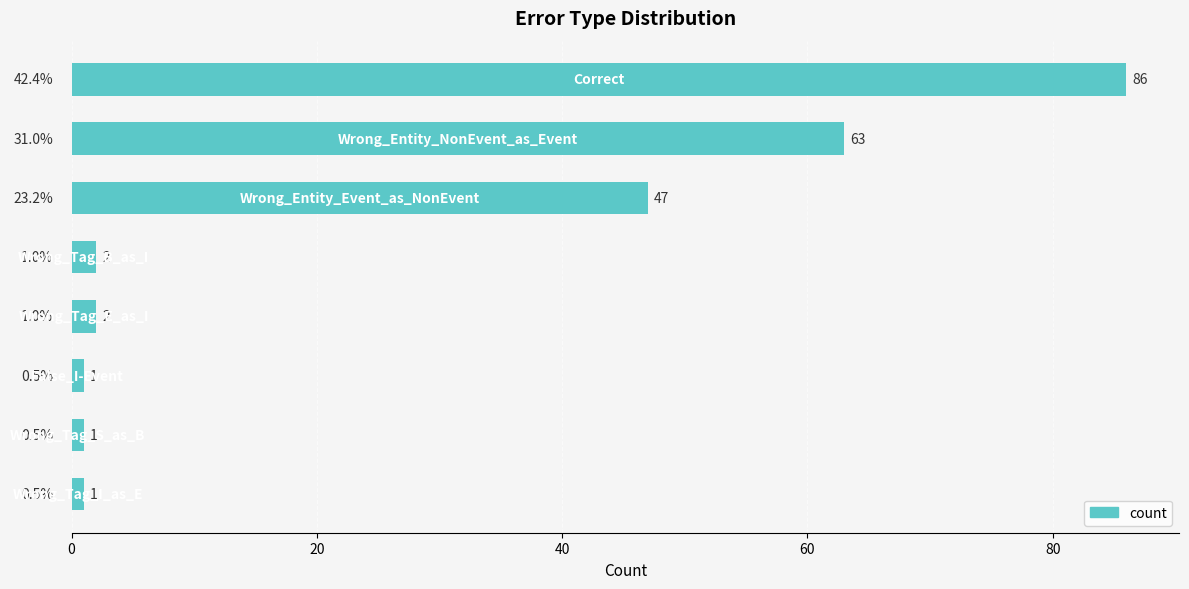

What is the maximum value shown in the chart?

86